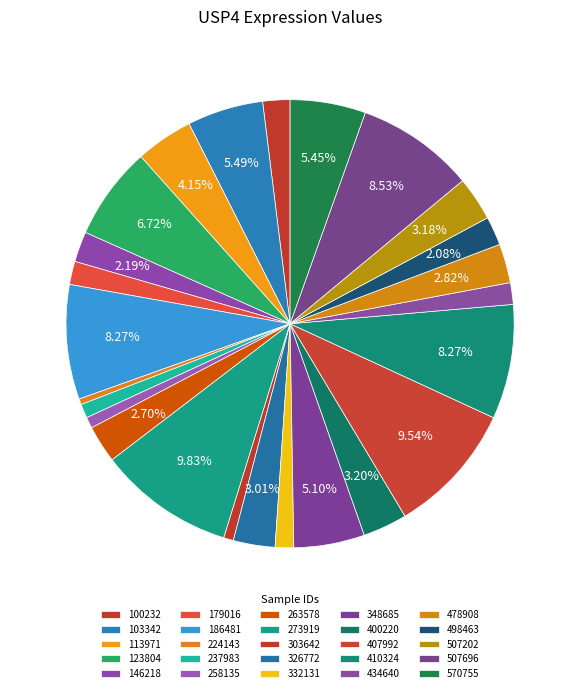

Does 103342 account for over 50% of the chart?

No